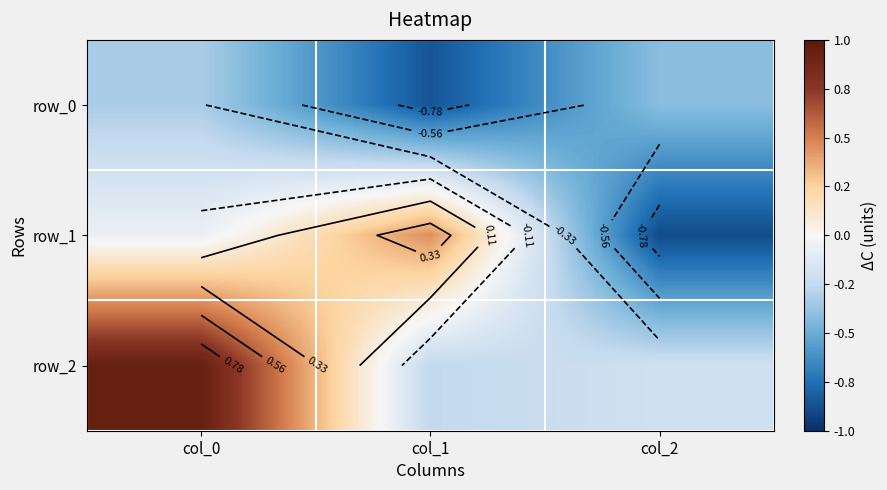

Read the row_0 value at col_2.

-0.4